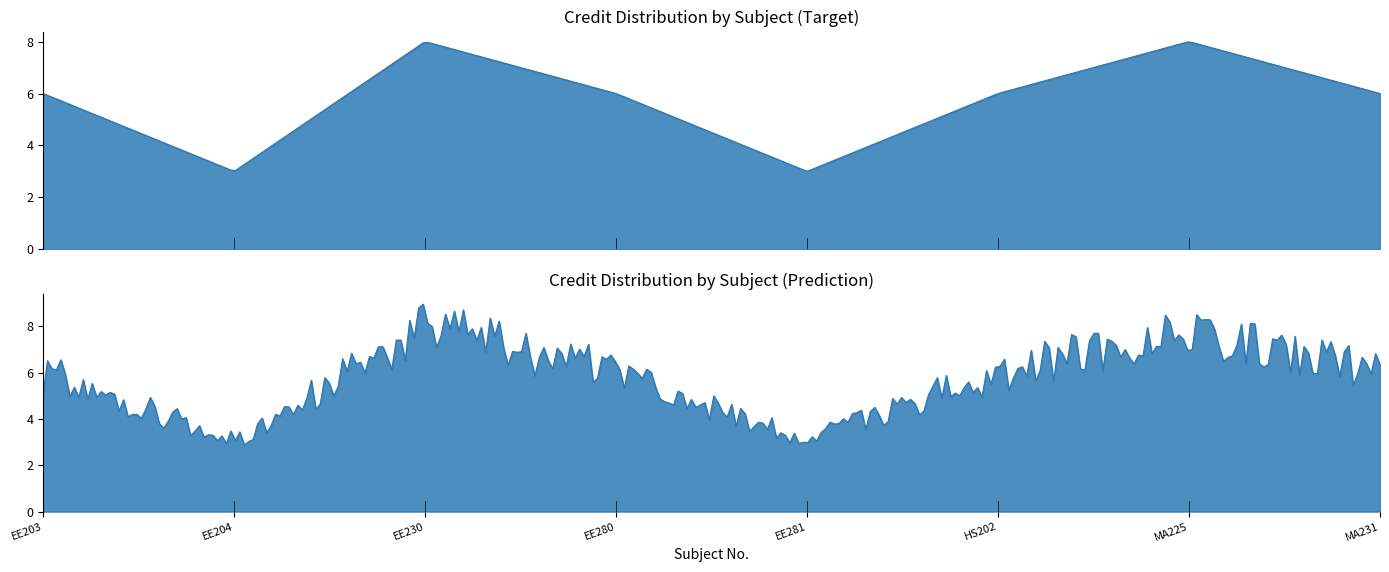

Reading left to right, extract all data points from this chart.

6	3	8	6	3	6	8	6